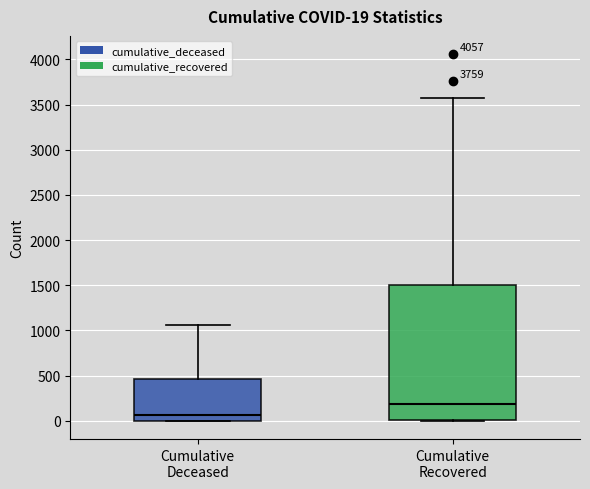

Which box's median line is the highest?

Cumulative Recovered